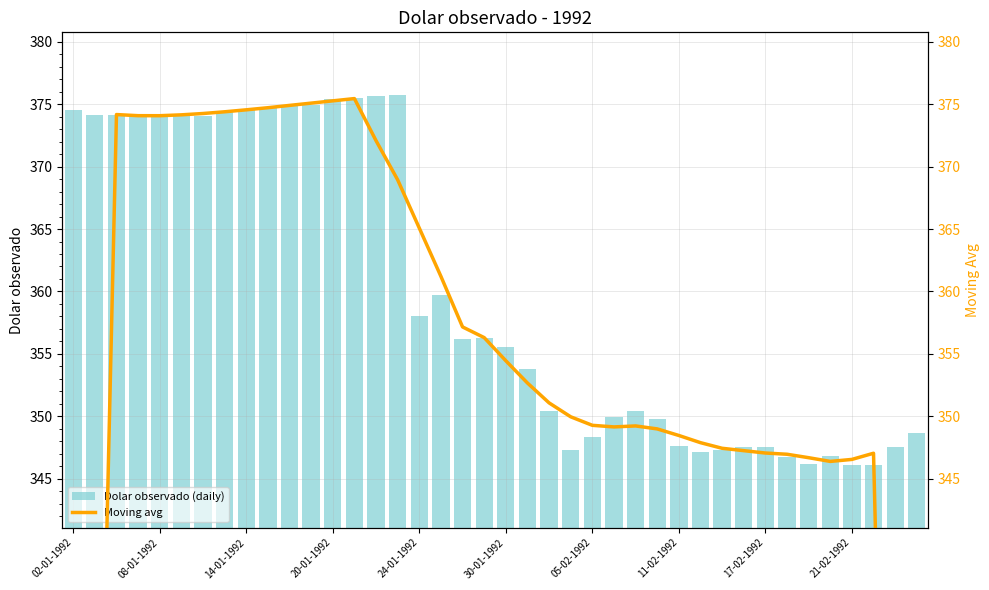

Reading left to right, transcribe all the data shown in this chart.

Dolar observado (daily): 374.5	374.1	374.1	374.1	374.0	374.1	374.1	374.5	374.6	374.7	374.9	374.9	375.4	375.5	375.6	375.8	358.1	359.7	356.2	356.3	355.5	353.8	350.5	347.3	348.3	349.9	350.4	349.8	347.6	347.1	347.3	347.5	347.6	346.7	346.2	346.8	346.1	346.1	347.5	348.7
Moving avg: 224.6	299.4	374.2	374.1	374.1	374.2	374.3	374.4	374.6	374.7	374.9	375.1	375.3	375.5	372.1	368.9	365.1	361.2	357.2	356.3	354.4	352.7	351.1	350.0	349.3	349.1	349.2	349.0	348.5	347.9	347.4	347.2	347.1	347.0	346.7	346.4	346.5	347.0	277.7	208.4